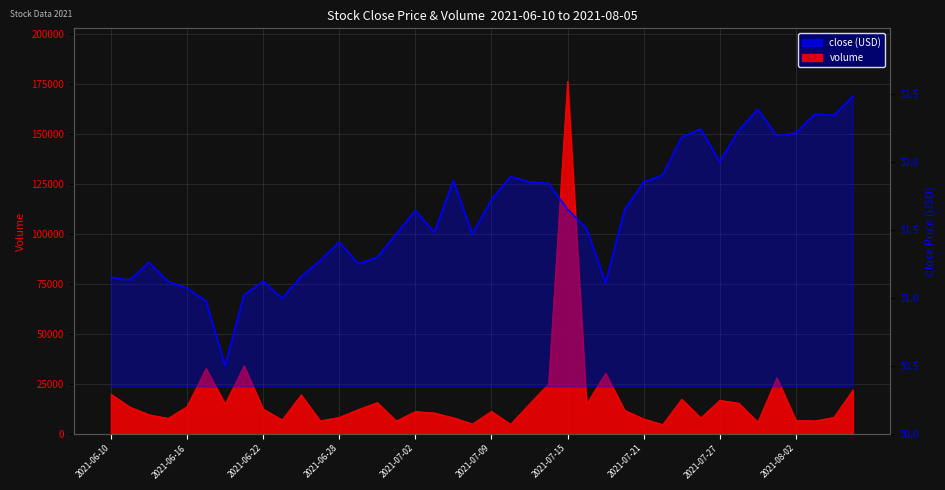

At which label does volume reach its minimum?

2021-07-22